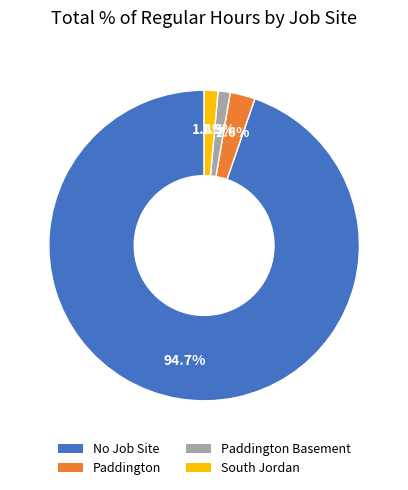

To the nearest percent, what is the difference between the largest and smallest slice percentages?

93%